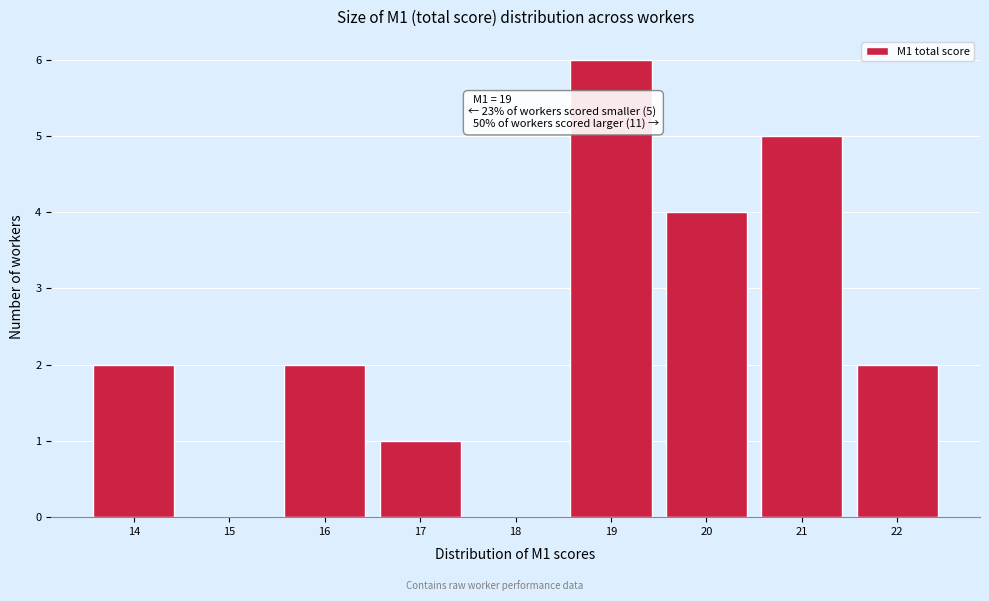

Over which range of the x-axis is the bar tallest?

18.5 to 19.5